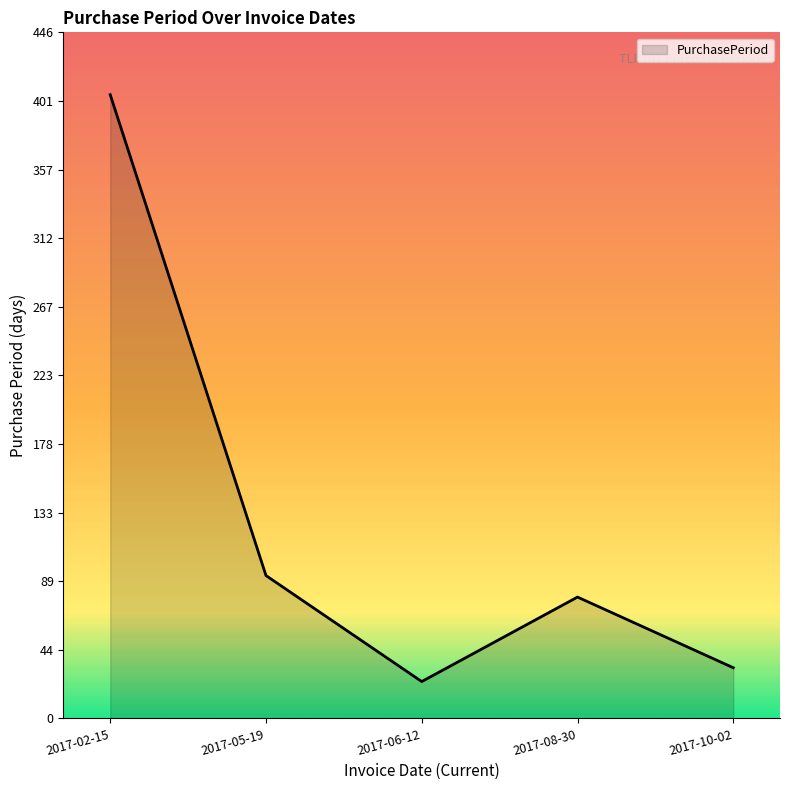

At which category does the data reach its first local peak?

2017-08-30